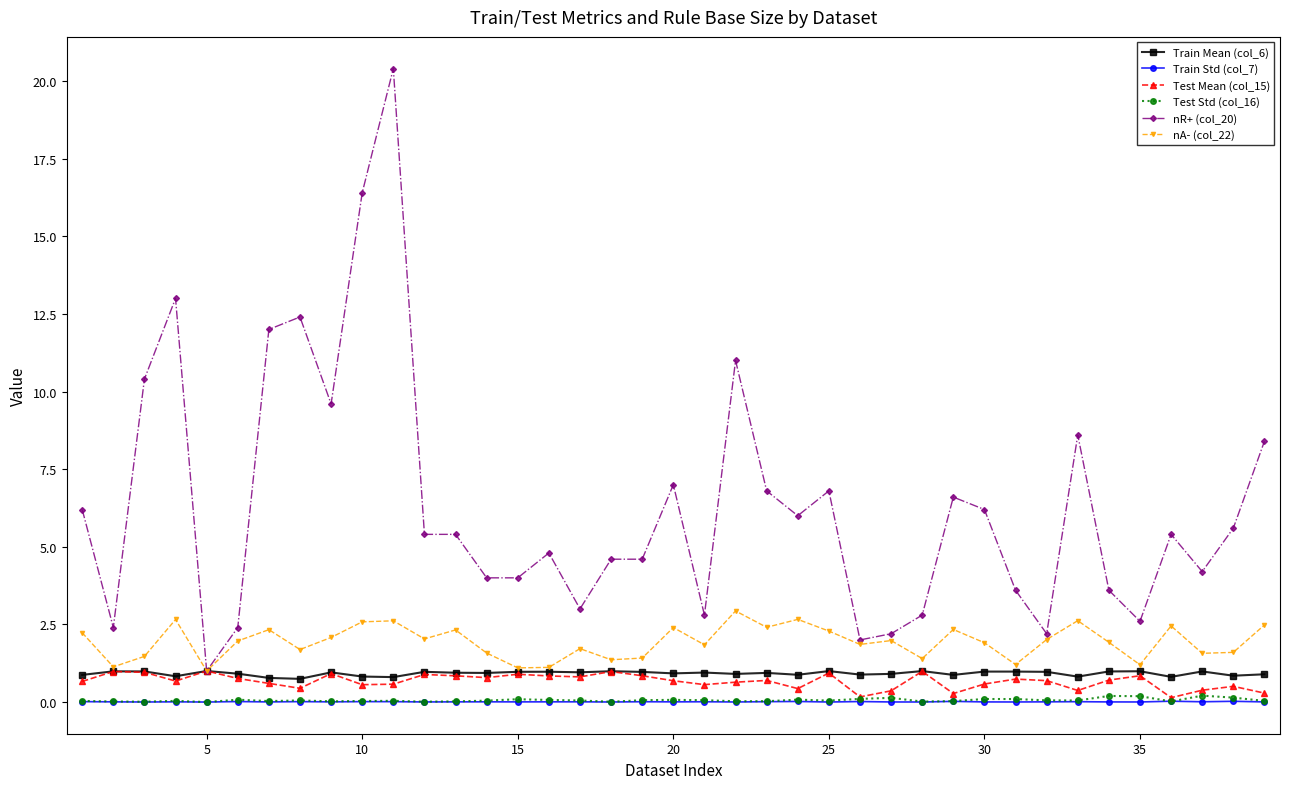

What is the difference between the maximum and minimum values in the nR+ (col_20) series?

19.4